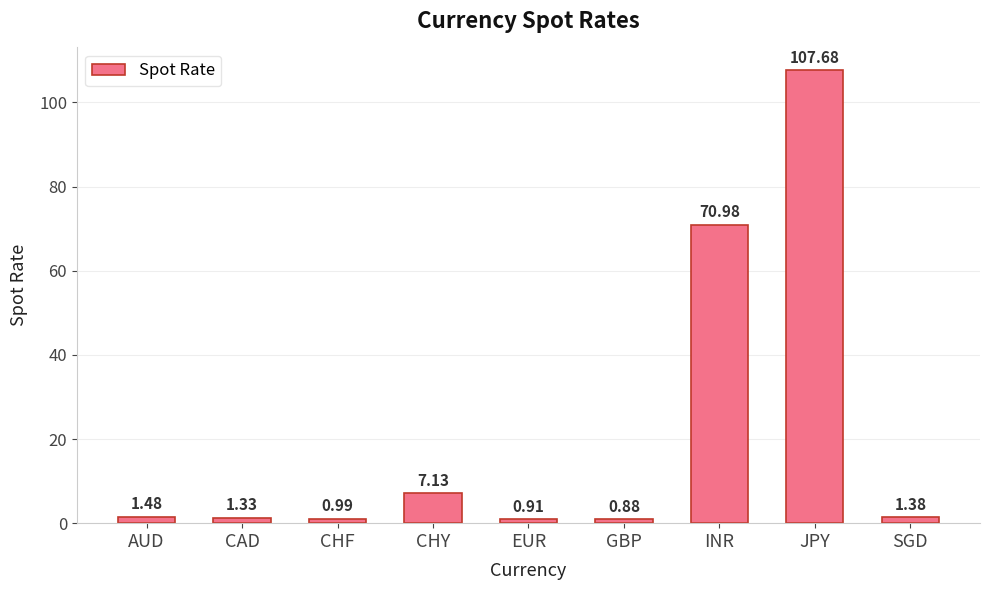

What is the label of the 3rd bar from the left?

CHF